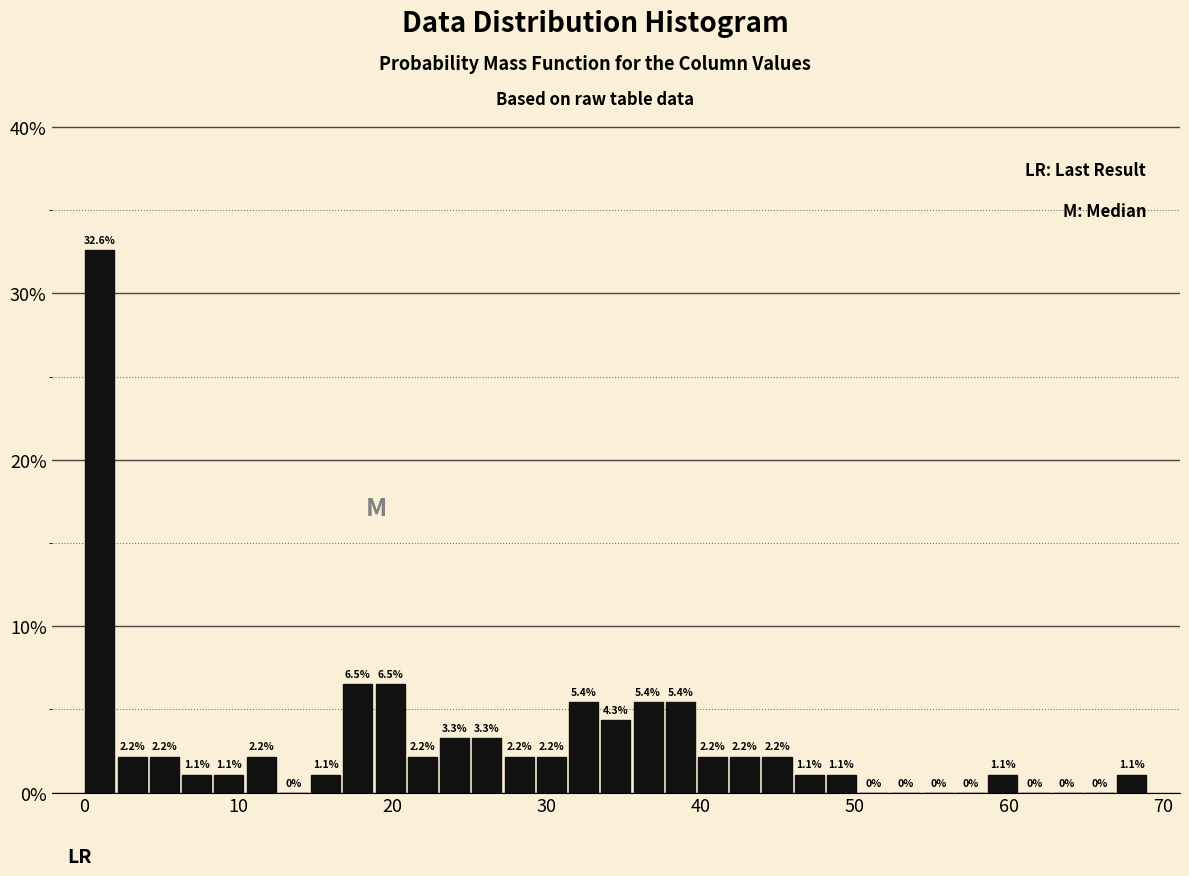

Read against the x-axis, roughly where is the centre of the tallest bar?

1